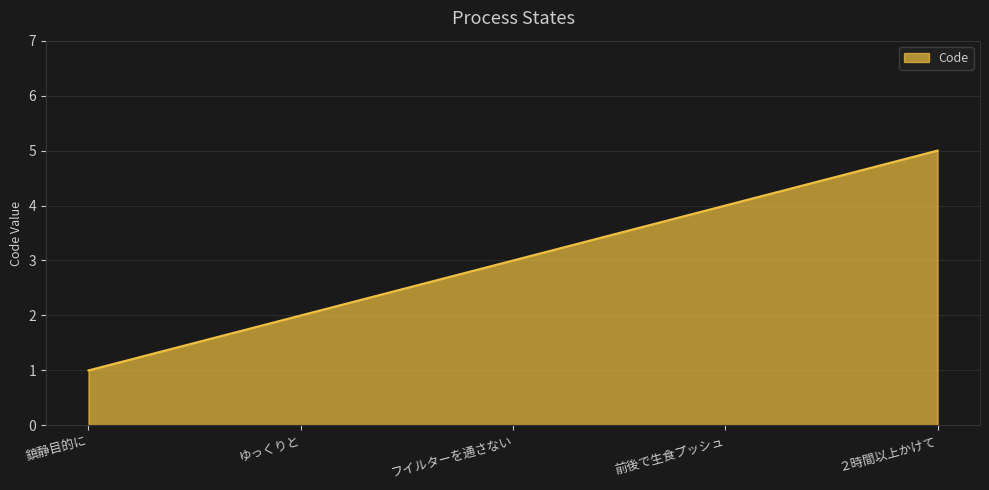

List the labels in order of value, largest first.

２時間以上かけて, 前後で生食プッシュ, フイルターを通さない, ゆっくりと, 鎮静目的に